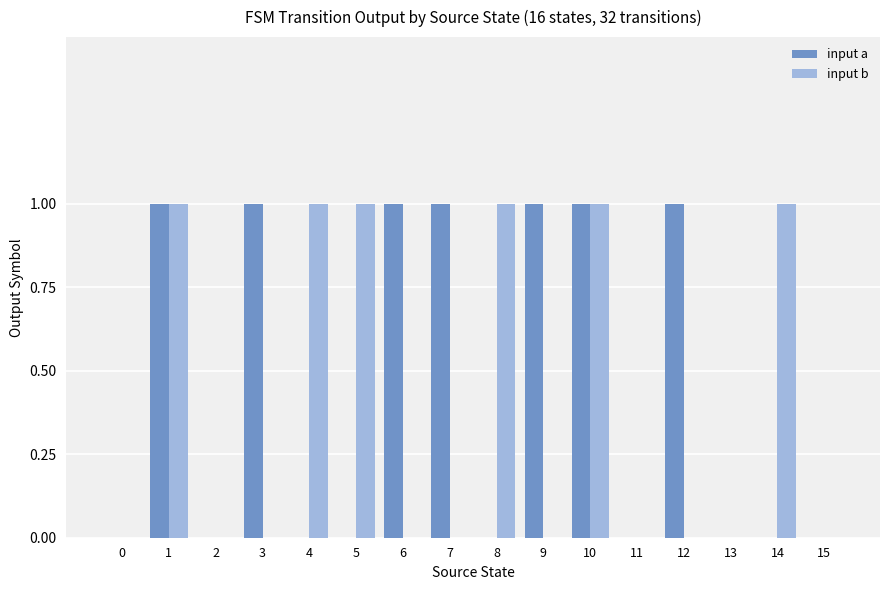

Which series has the largest total across all categories?

input a